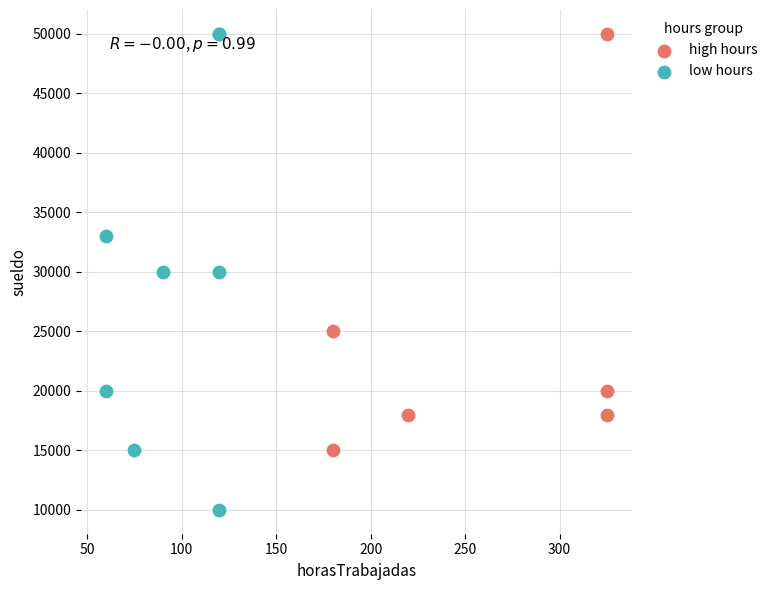

Which series has the largest Y range (max minus min)?

low hours